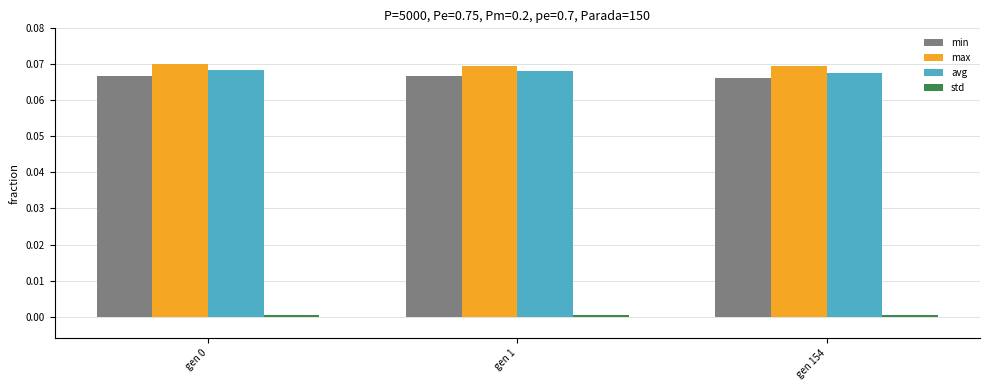

The value of max at gen 1 is 0.0. True or false?

False